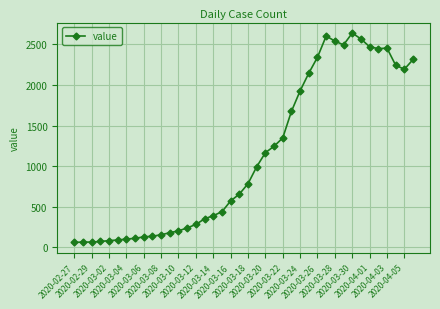

What is the value of the 11th point from the left?

155